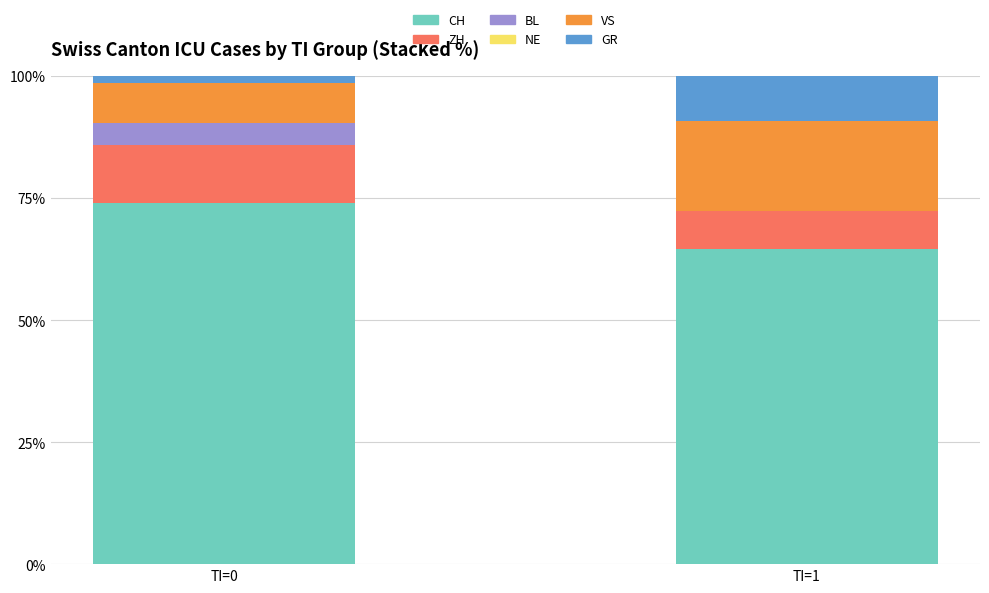

The CH series shows 74.1 at TI=0. True or false?

True